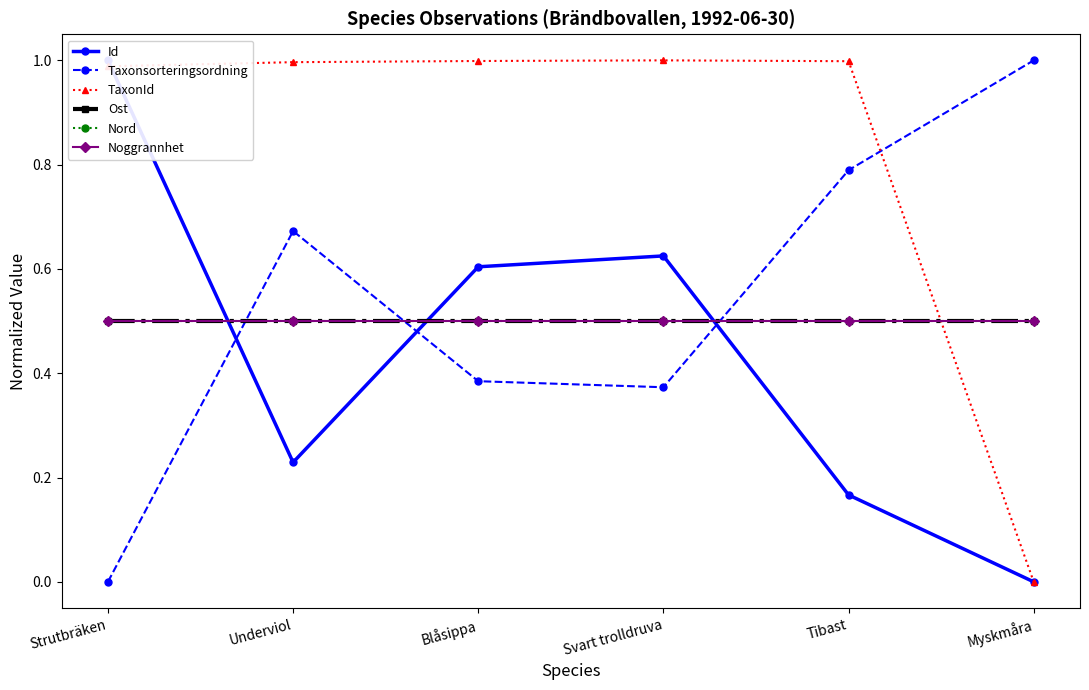

How many distinct data groups are displayed?

6